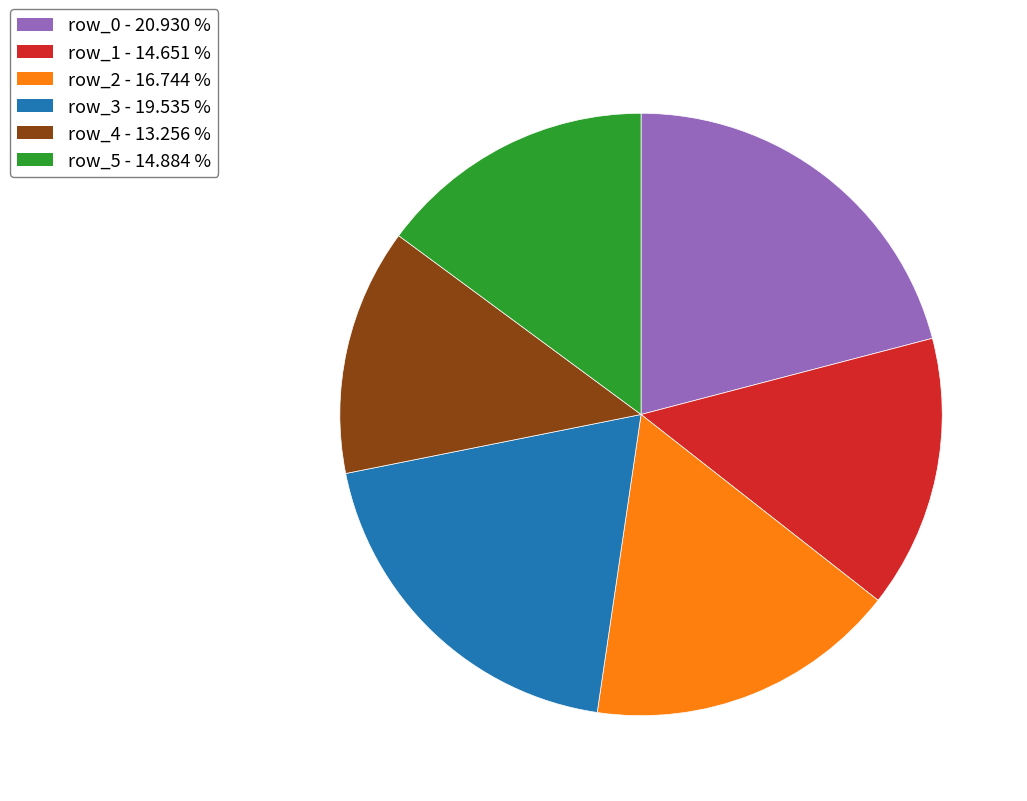

Is there any slice that represents more than half of the pie?

No